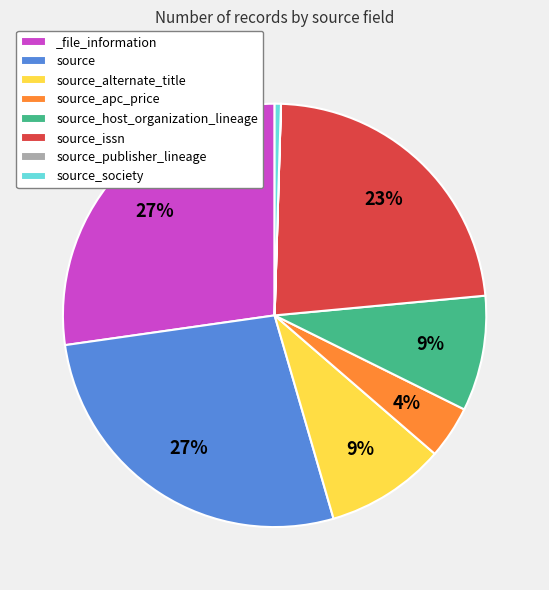

To the nearest percent, what is the difference between the source_issn and source slice percentages?

4%